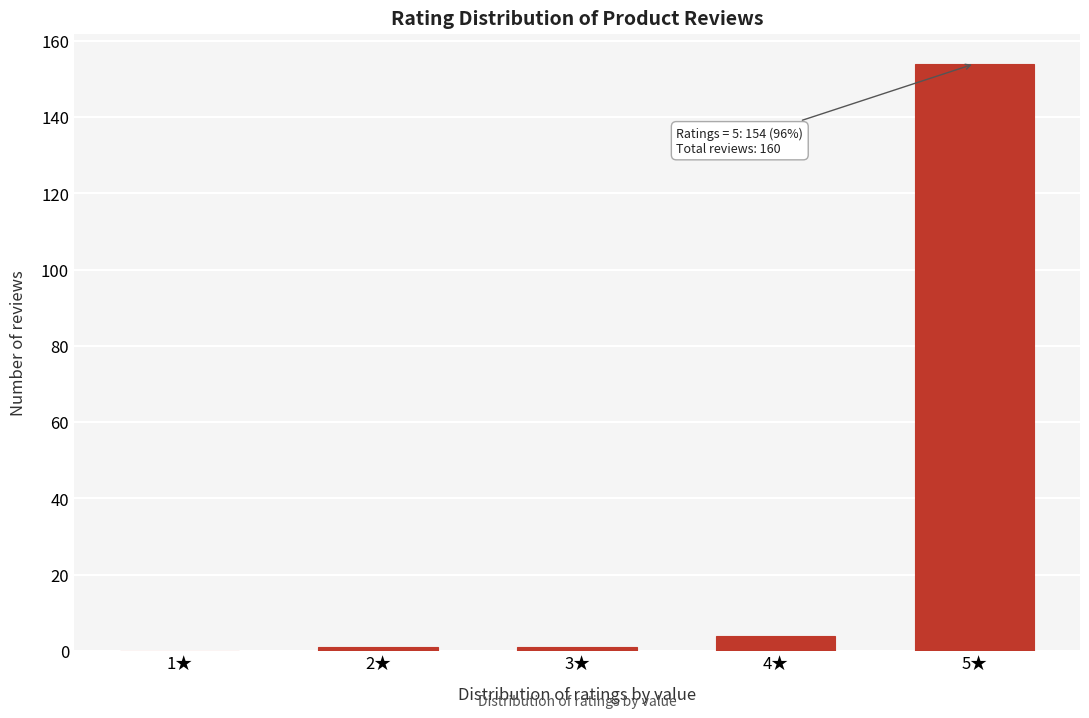

Reading left to right, what are all the values shown in this chart?

1★=0	2★=1	3★=1	4★=4	5★=154